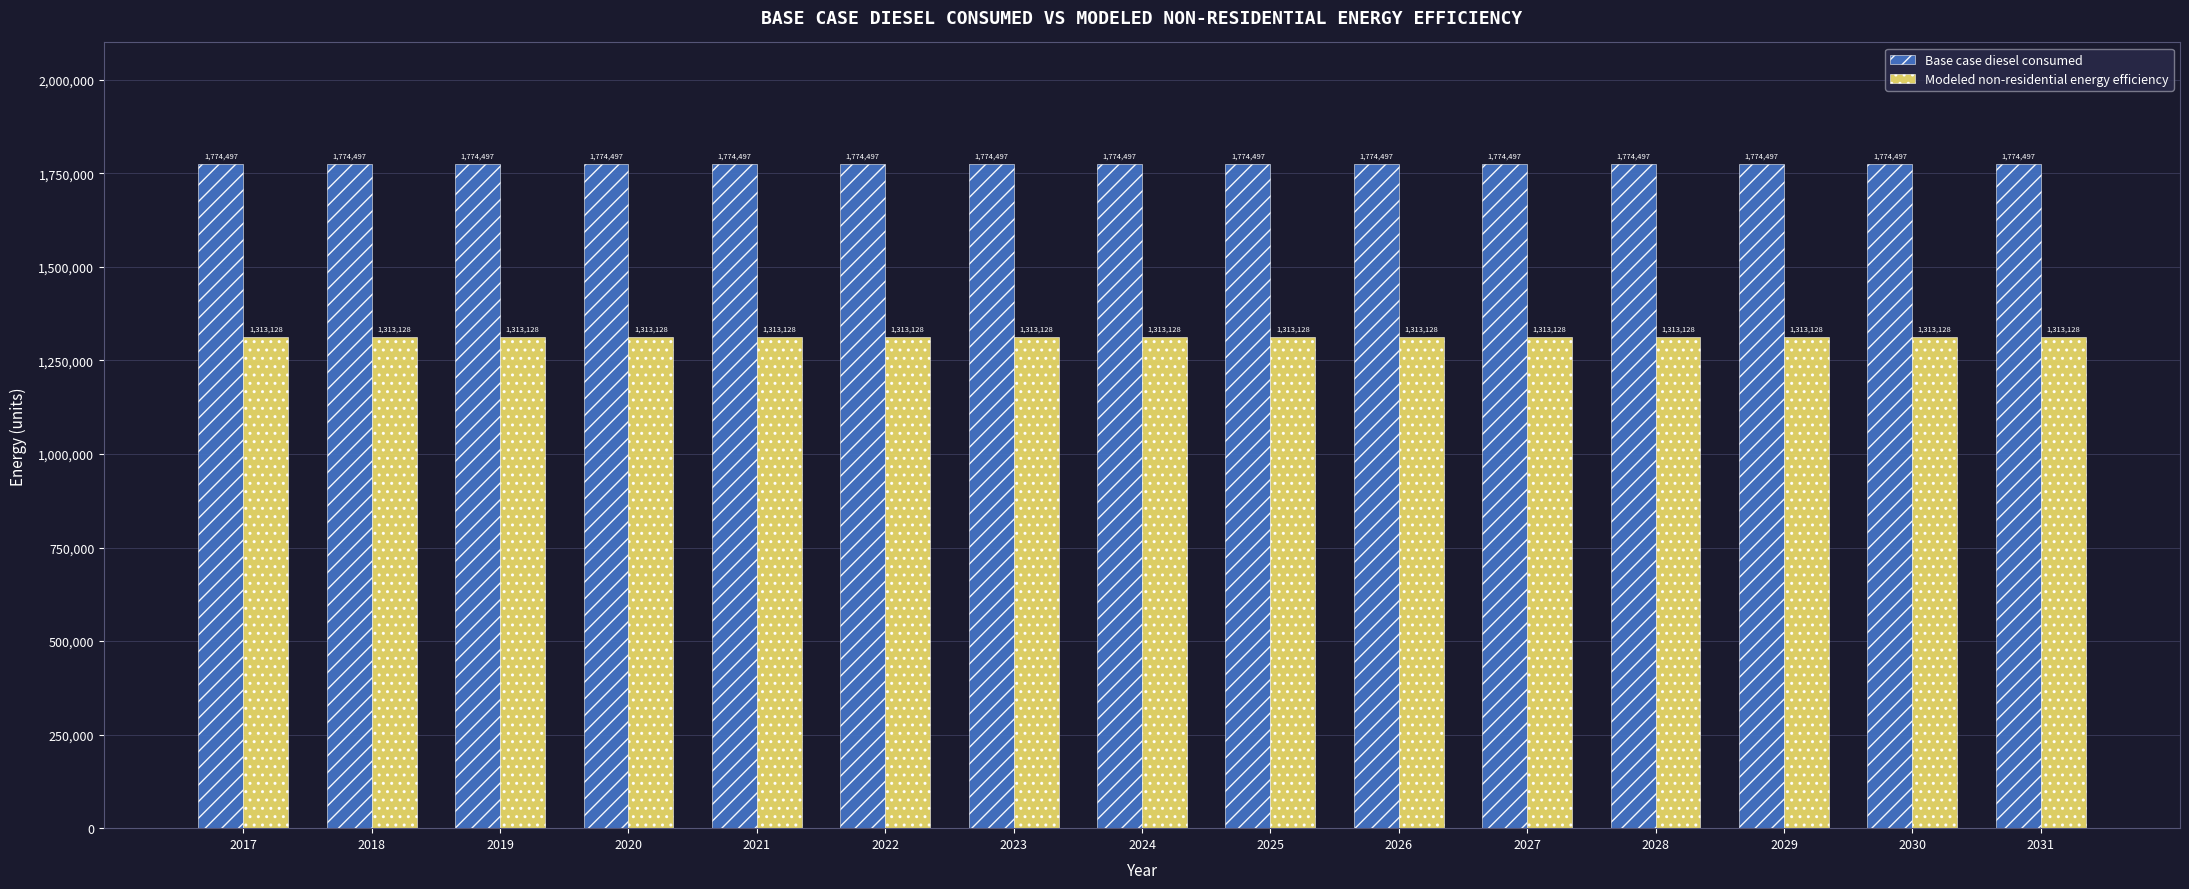

At 2023, list the series in order from smallest to largest.

Modeled non-residential energy efficiency, Base case diesel consumed